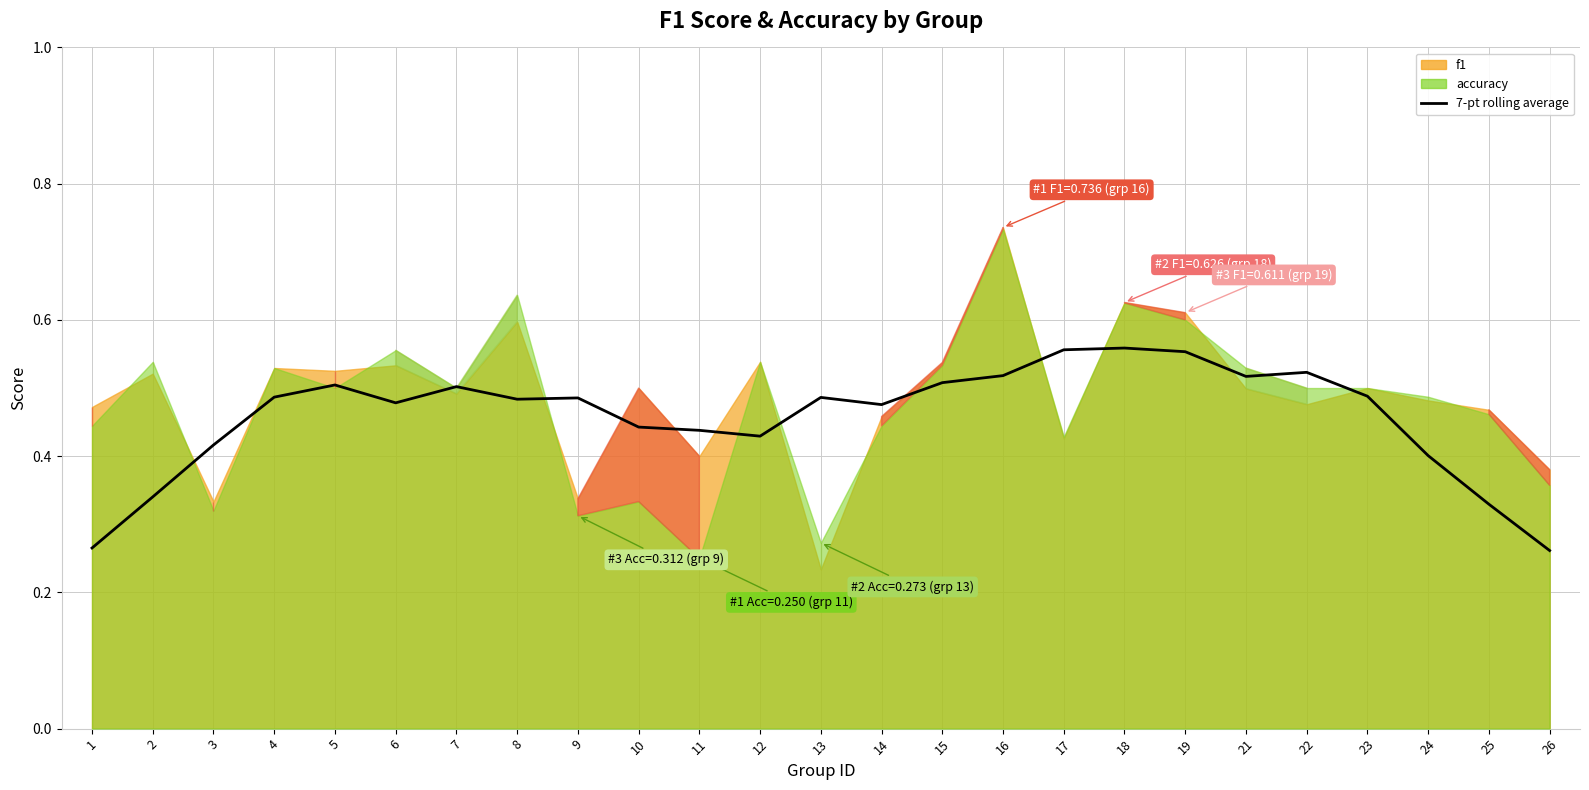

How many values are between 0 and 1?

25